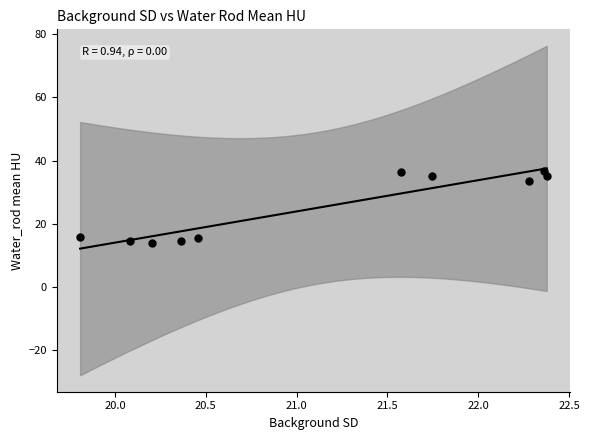

What is the range of X values (max minus min)?

2.6